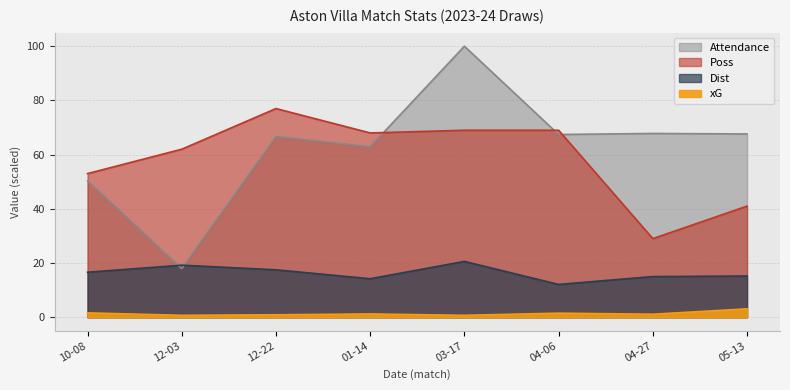

Is it true that Attendance equals 15.6 at 05-13?

False